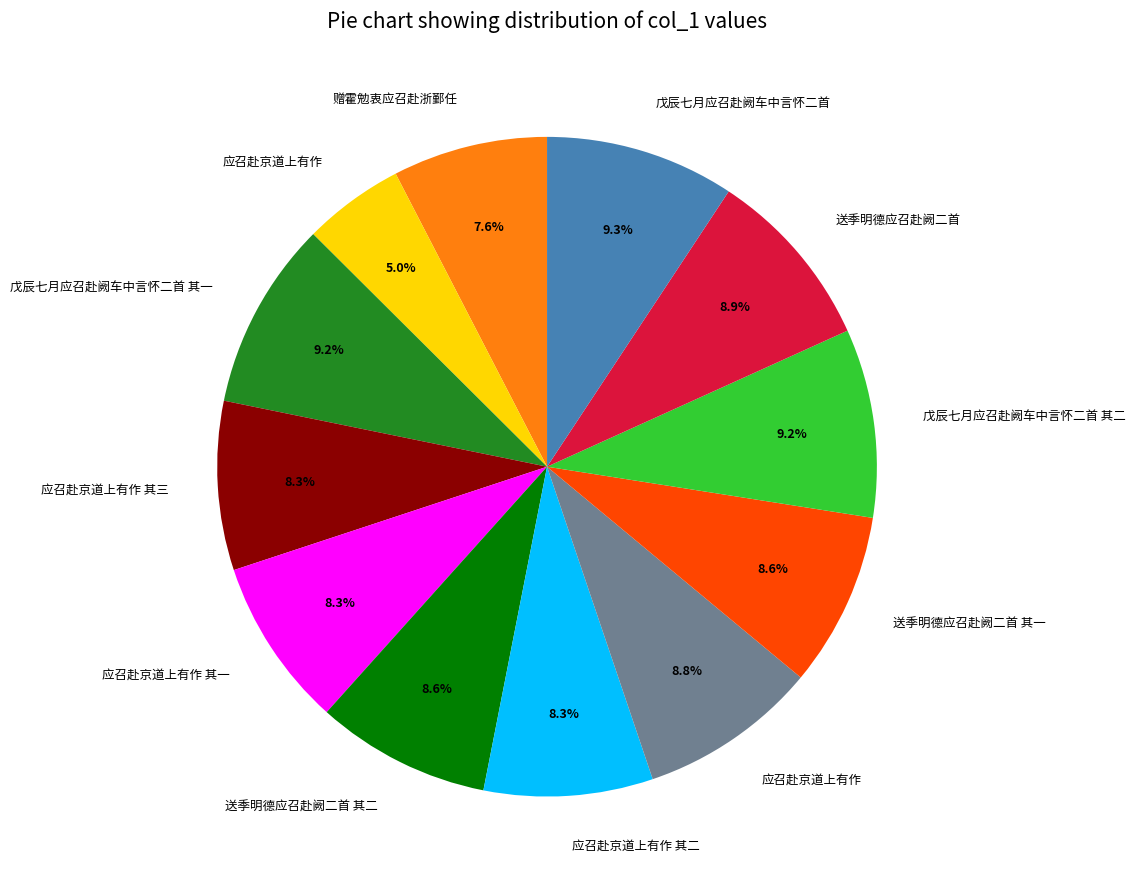

Is there a majority slice in this chart?

No